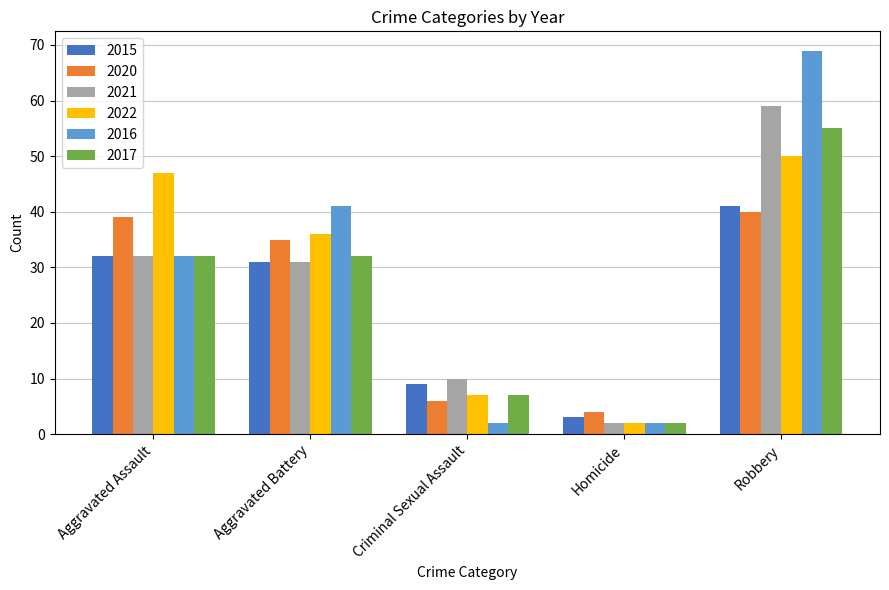

What position from the right is Aggravated Assault?

5